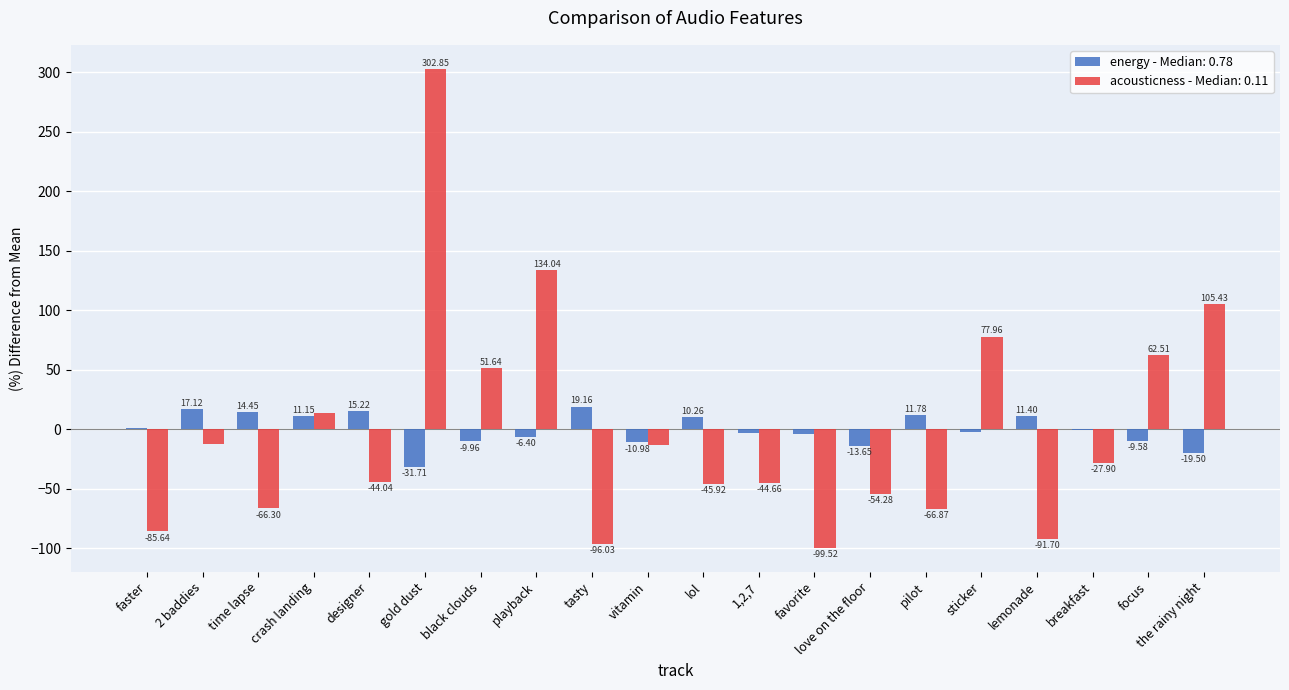

At which label does energy - Median: 0.78 reach its peak?

tasty